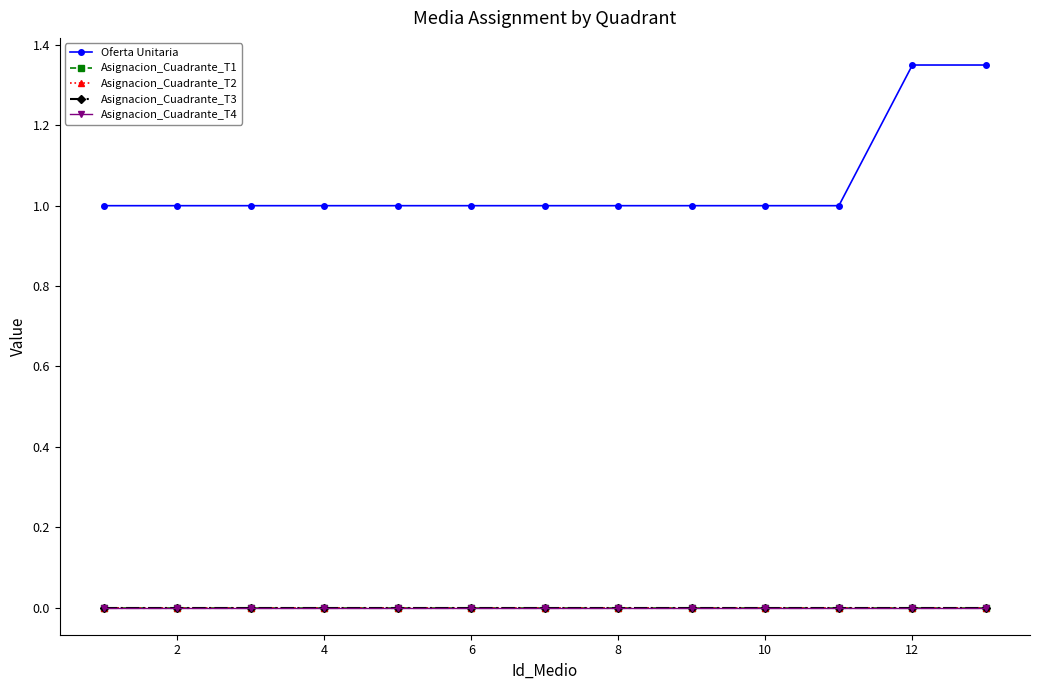

True or false: Oferta Unitaria and Asignacion_Cuadrante_T3 intersect in this chart.

False